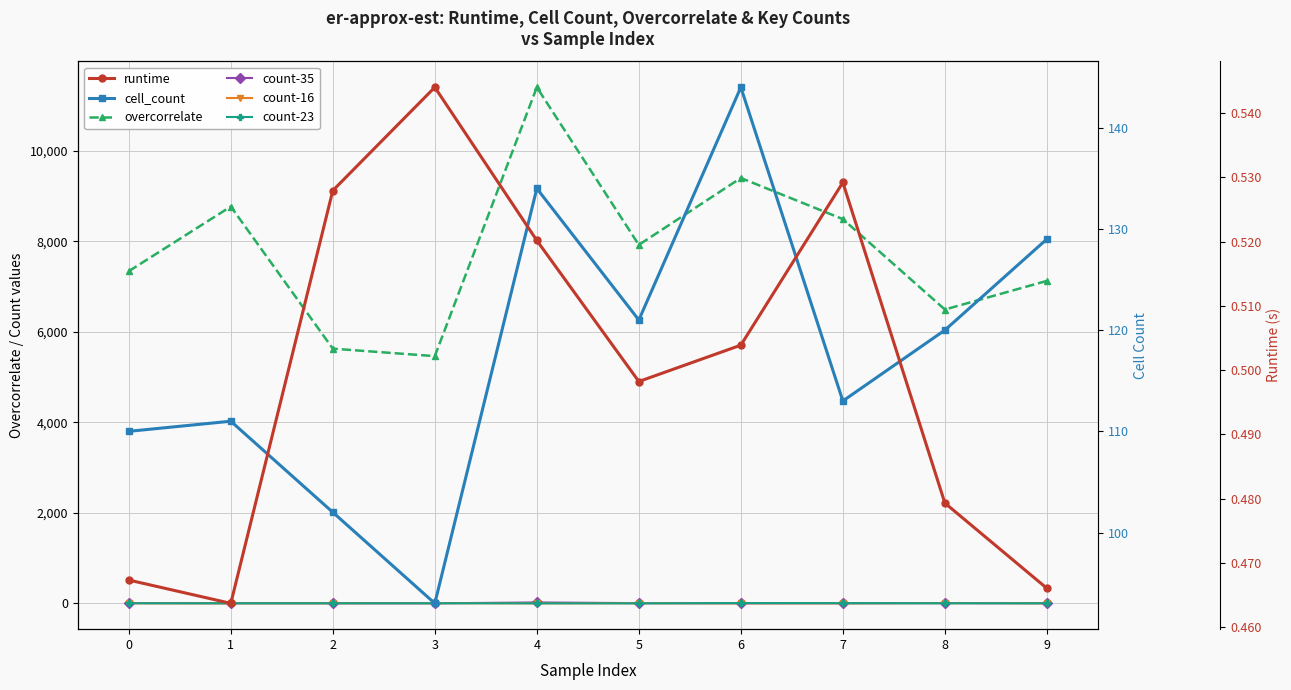

What is the maximum value for overcorrelate?

11399.0